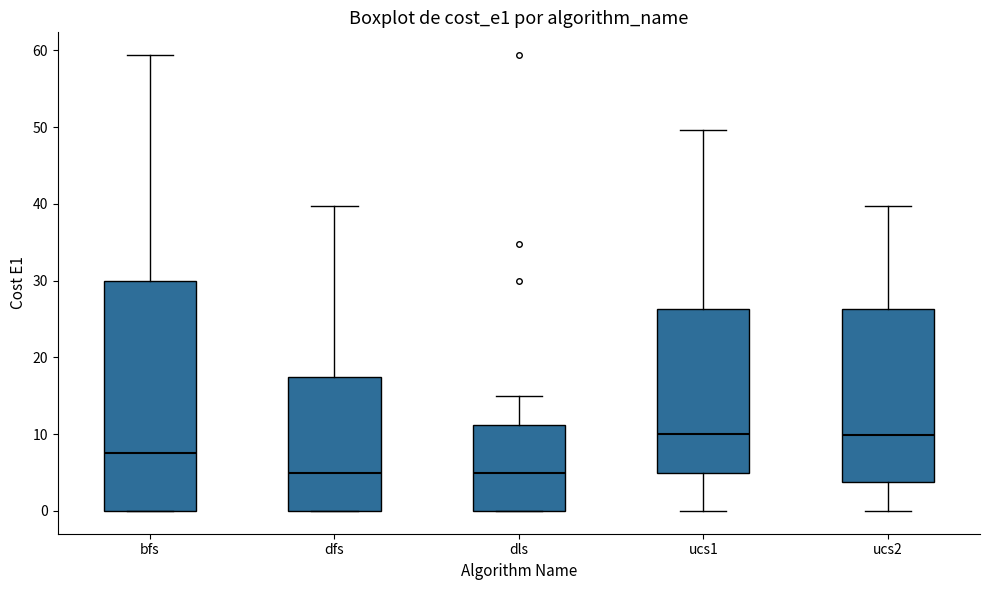

Reading left to right, read every box against the y-axis: the position of its median line, the range the box covers, and the ends of its whiskers. The values are not printed on the chart, so give them approximately, as read against the axis.

bfs: median 8, box 0 to 30, whiskers 0 to 59
dfs: median 5, box 0 to 18, whiskers 0 to 40
dls: median 5, box 0 to 11, whiskers 0 to 15
ucs1: median 10, box 5 to 26, whiskers 0 to 50
ucs2: median 10, box 4 to 26, whiskers 0 to 40